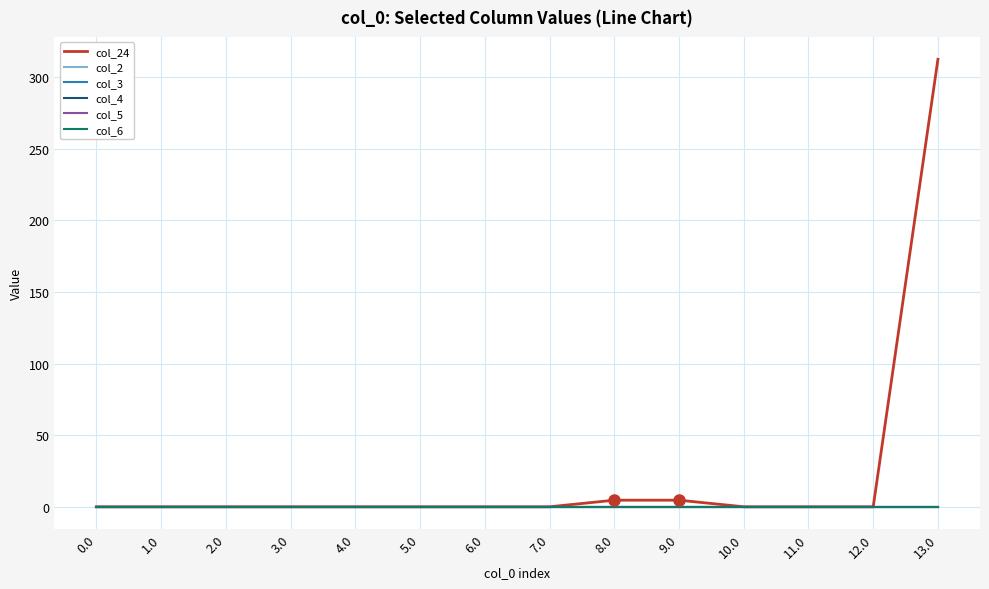

How many lines are shown in the chart?

6